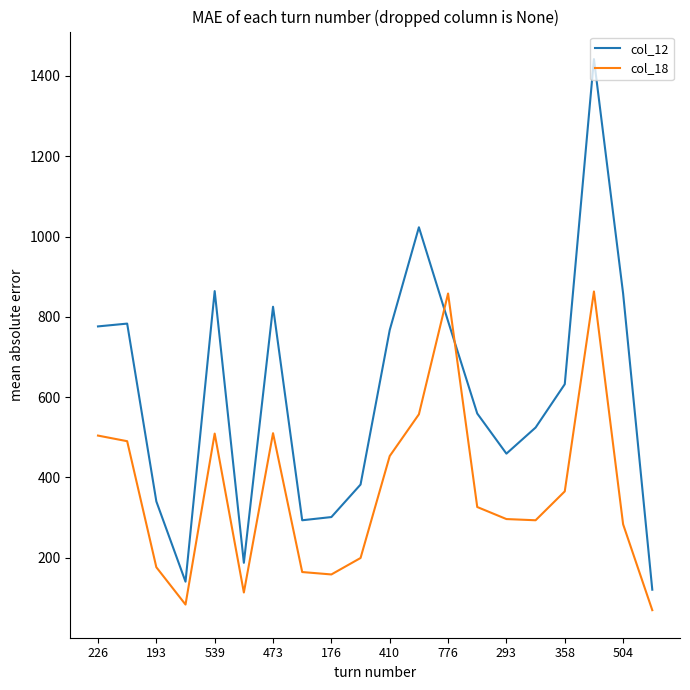

In col_18, how many points are higher than both neighbors (excluding endpoints)?

4